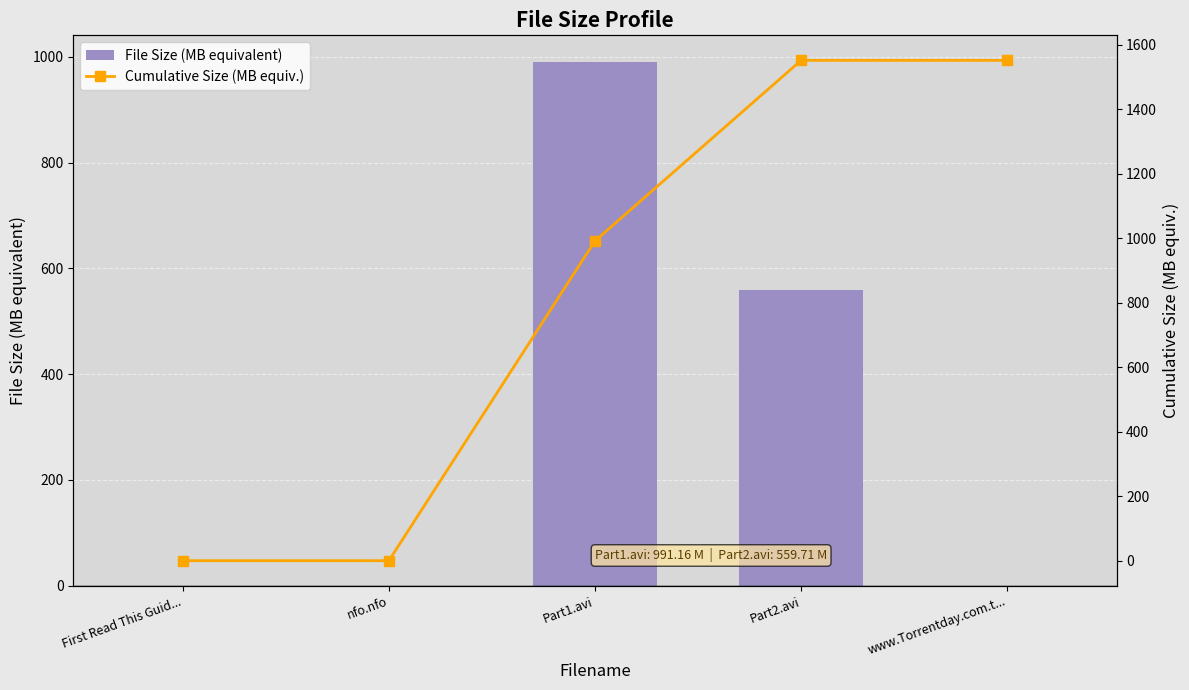

Is the value of File Size (MB equivalent) at Part2.avi greater than the value of Cumulative Size (MB equiv.) at www.Torrentday.com.t...?

No